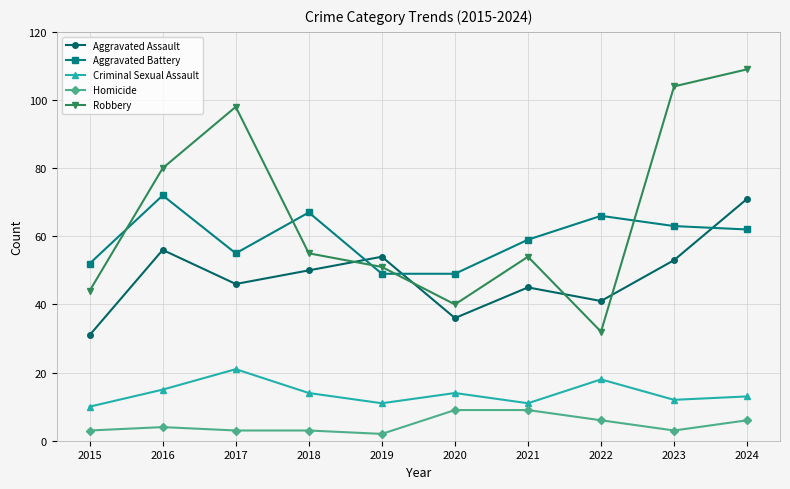

Reading right to left, what are all the values shown in this chart?

Aggravated Assault: 71	53	41	45	36	54	50	46	56	31
Aggravated Battery: 62	63	66	59	49	49	67	55	72	52
Criminal Sexual Assault: 13	12	18	11	14	11	14	21	15	10
Homicide: 6	3	6	9	9	2	3	3	4	3
Robbery: 109	104	32	54	40	51	55	98	80	44